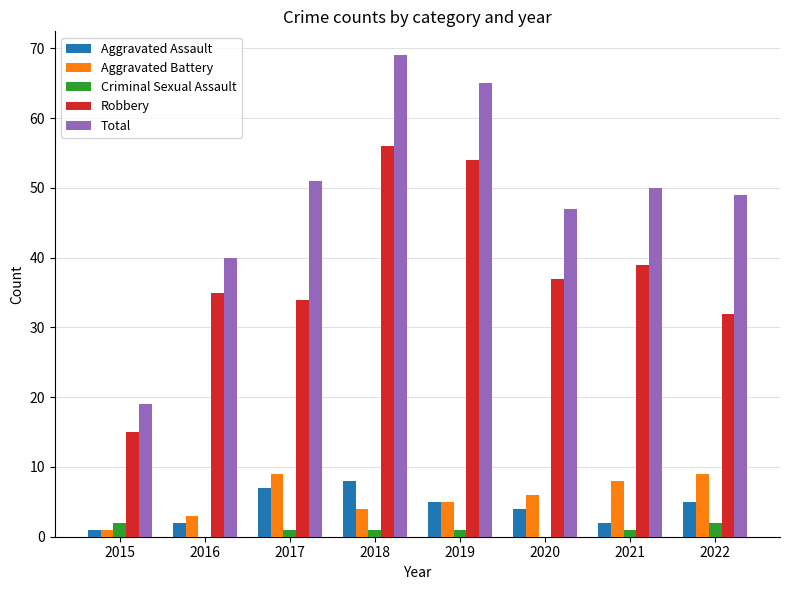

True or false: Total has a value of 20 at 2016.

False